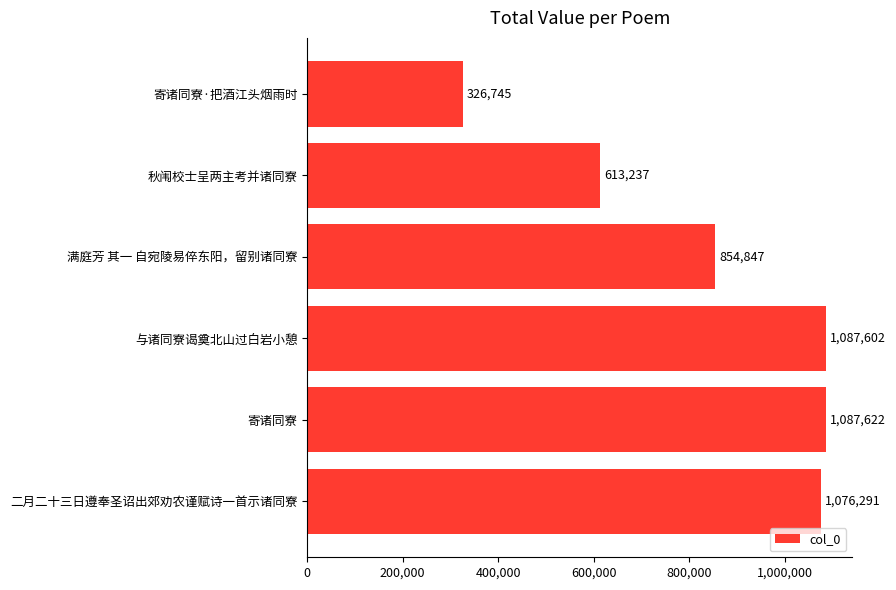

List the labels in order of value, smallest first.

寄诸同寮·把酒江头烟雨时, 秋闱校士呈两主考并诸同寮, 满庭芳 其一 自宛陵易倅东阳，留别诸同寮, 二月二十三日遵奉圣诏出郊劝农谨赋诗一首示诸同寮, 与诸同寮谒奠北山过白岩小憩, 寄诸同寮